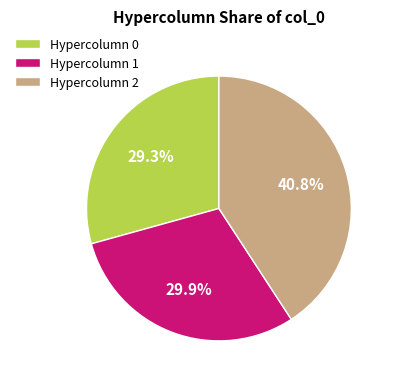

How many slices are in this pie chart?

3